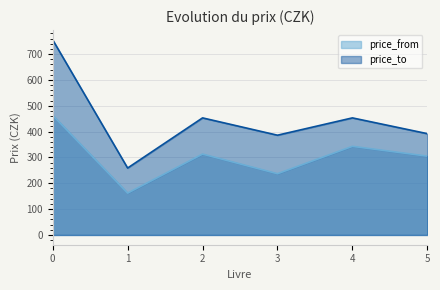

What is the spread (max minus min) of values at 1?

97